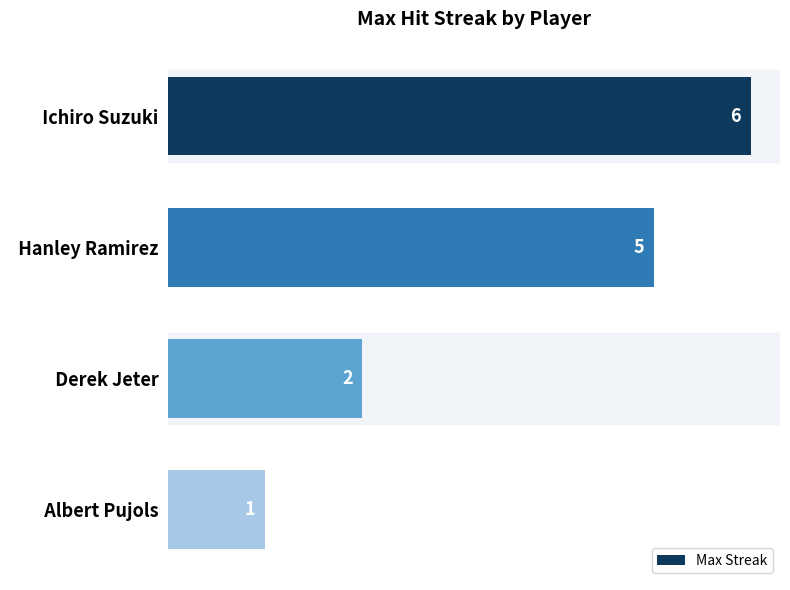

What is the minimum value shown in the chart?

1